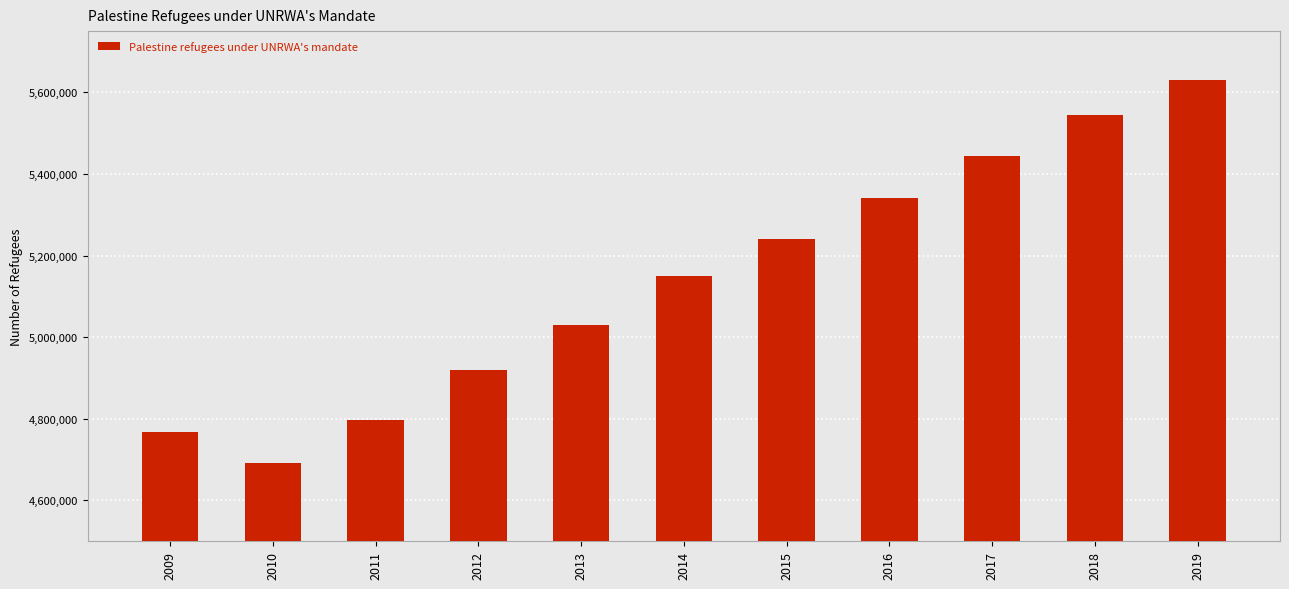

Is it true that the value at 2015 is 5241257?

True